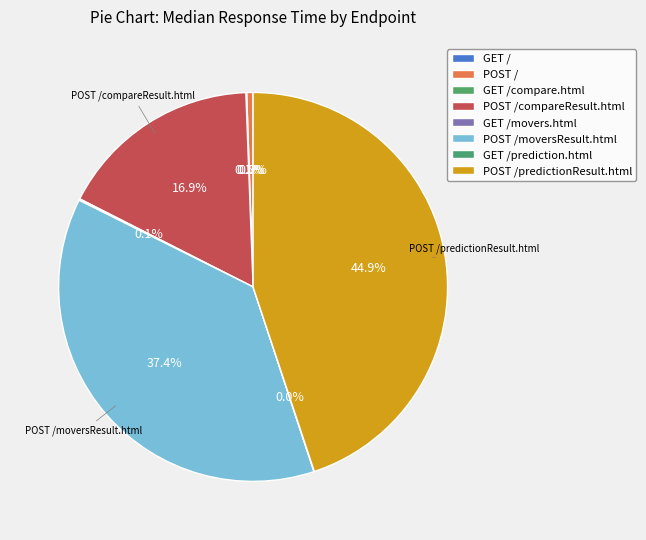

Between GET /compare.html and POST /, which is larger?

POST /